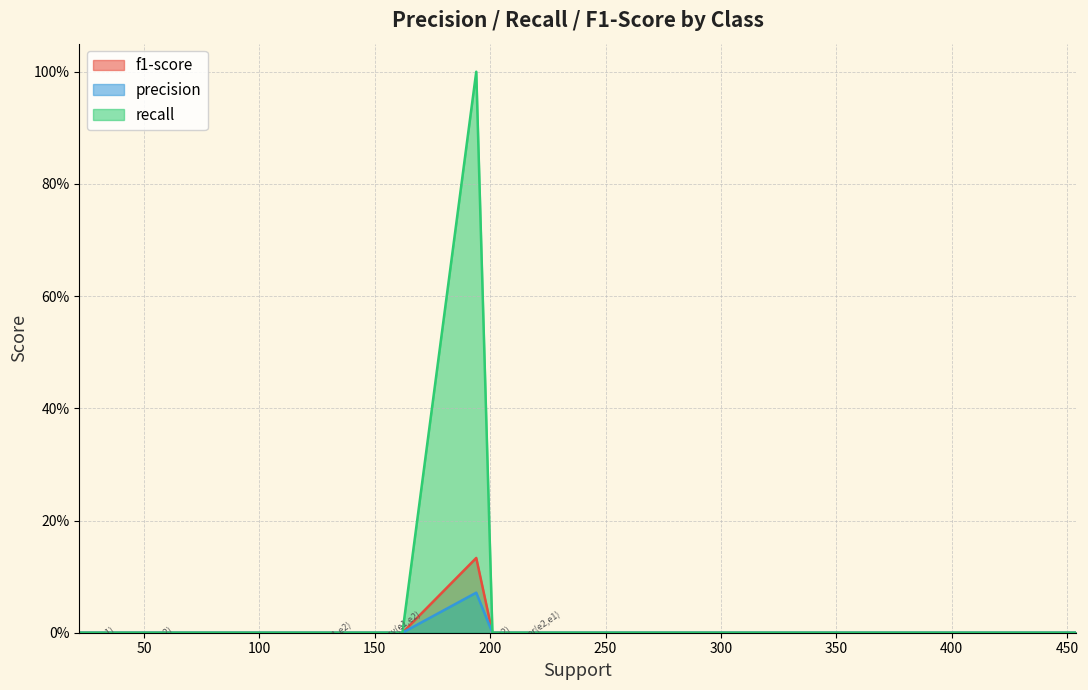

How many lines are shown in the chart?

3